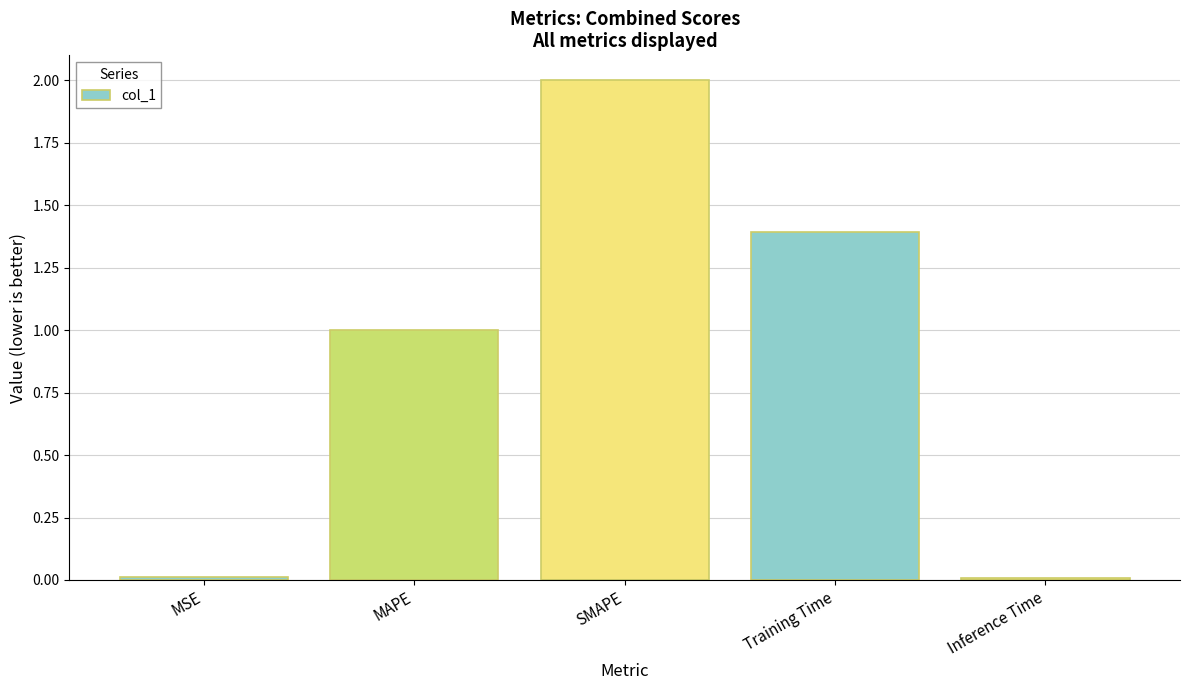

How many values exceed 1?

3